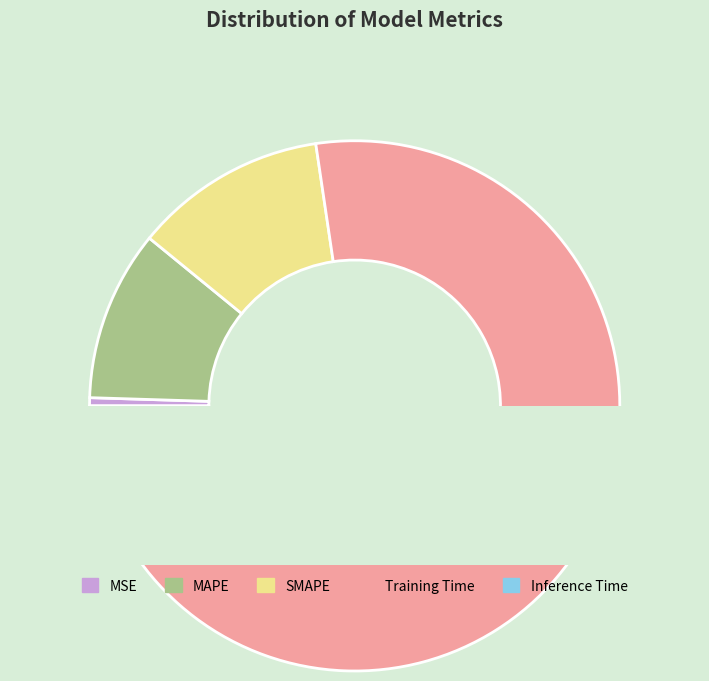

How much of the chart is everything except MAPE?

89.6%